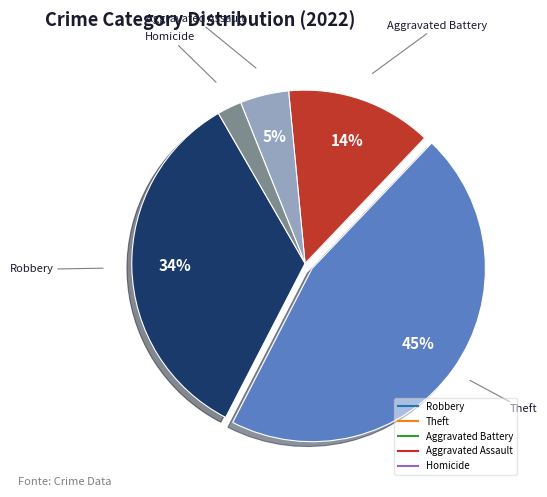

To the nearest percent, what is the difference between the largest and smallest slice percentages?

43%